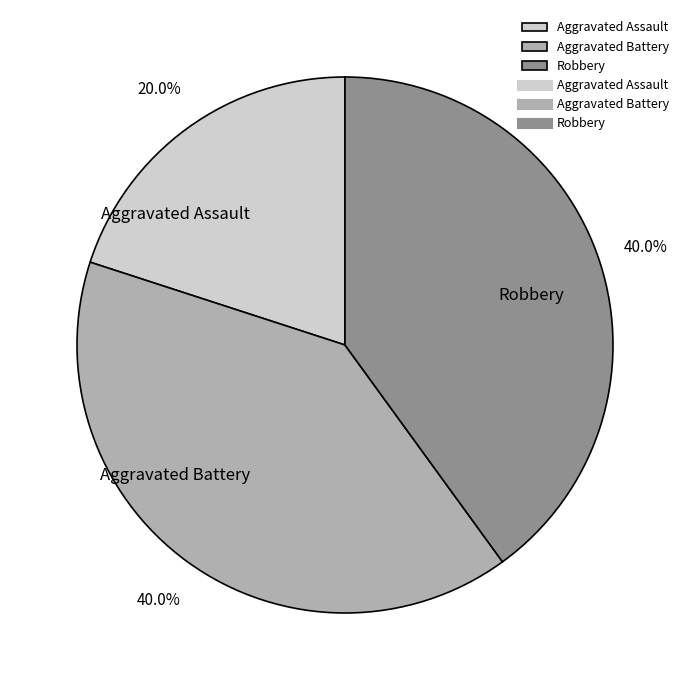

How many segments does this pie chart have?

3